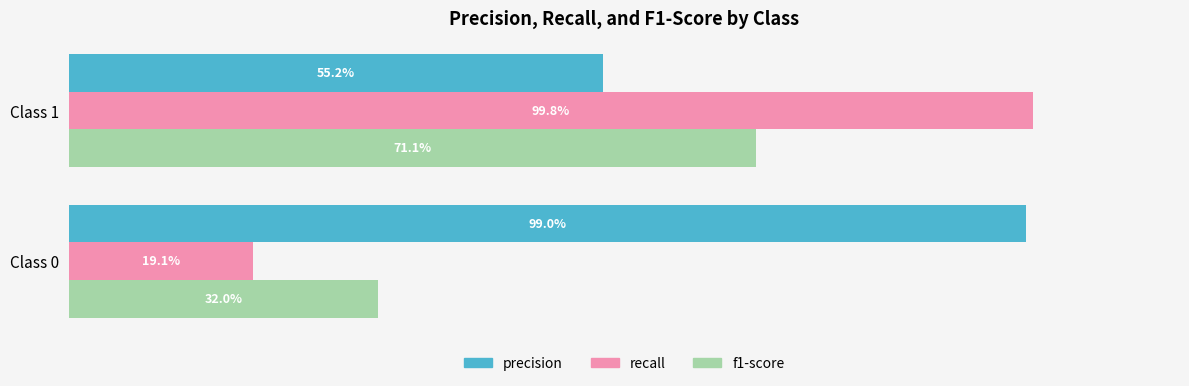

What are all the series names shown in the legend?

precision, recall, f1-score